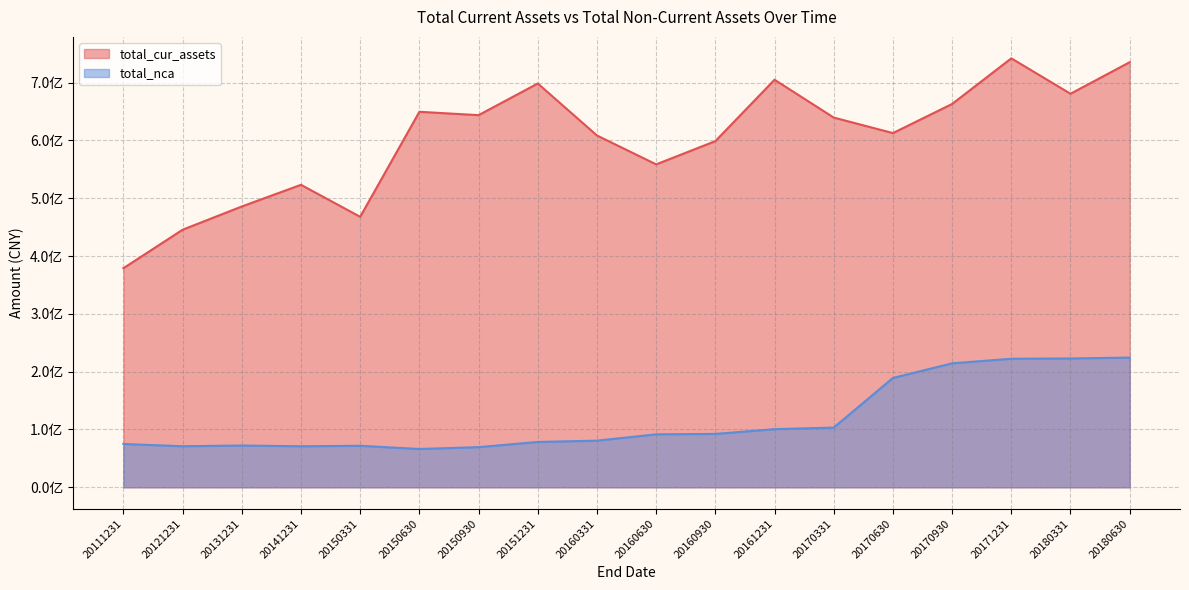

Between 20111231 and 20170930, which series saw the biggest shift?

total_cur_assets